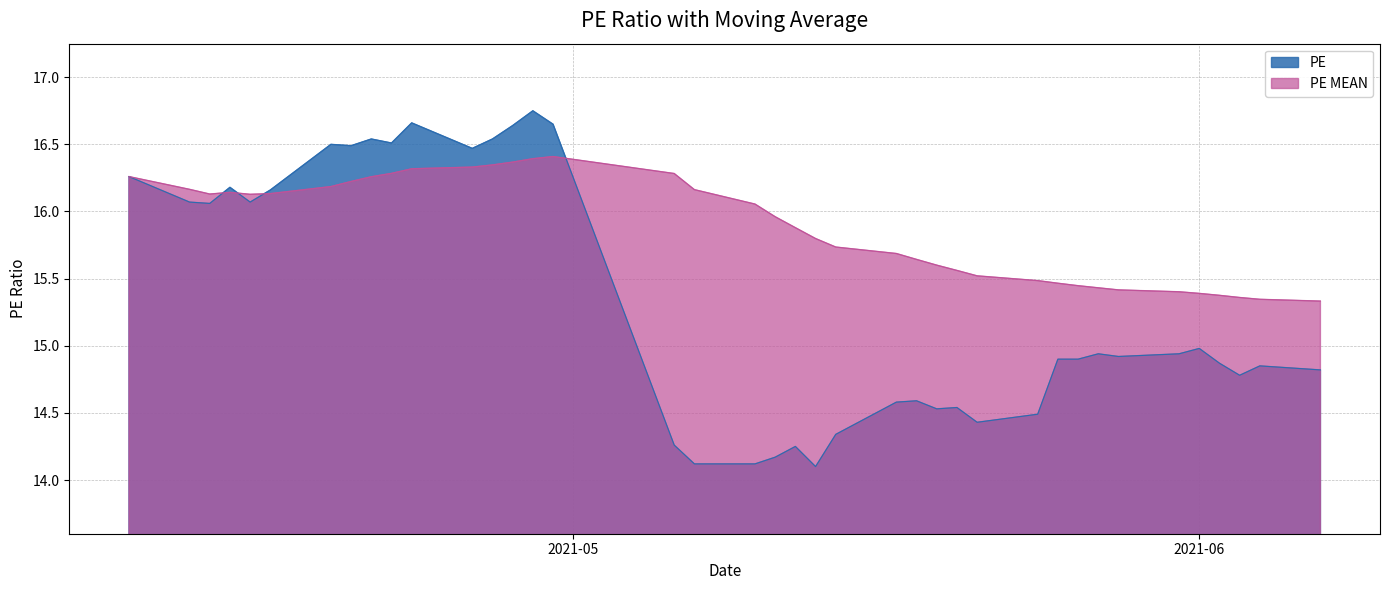

Which series has the widest spread of values?

PE